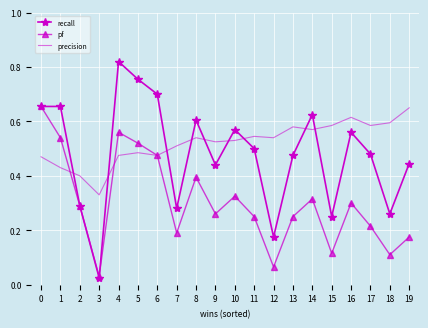

At how many categories does at least one series exceed 0?

20